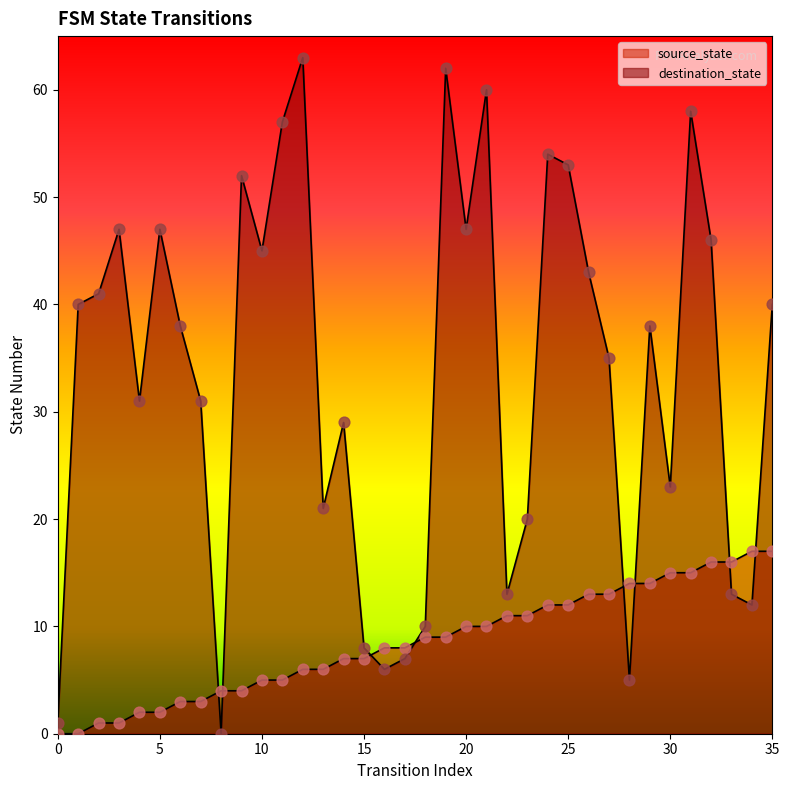

Is the value of source_state at 25 greater than the value of destination_state at 23?

No